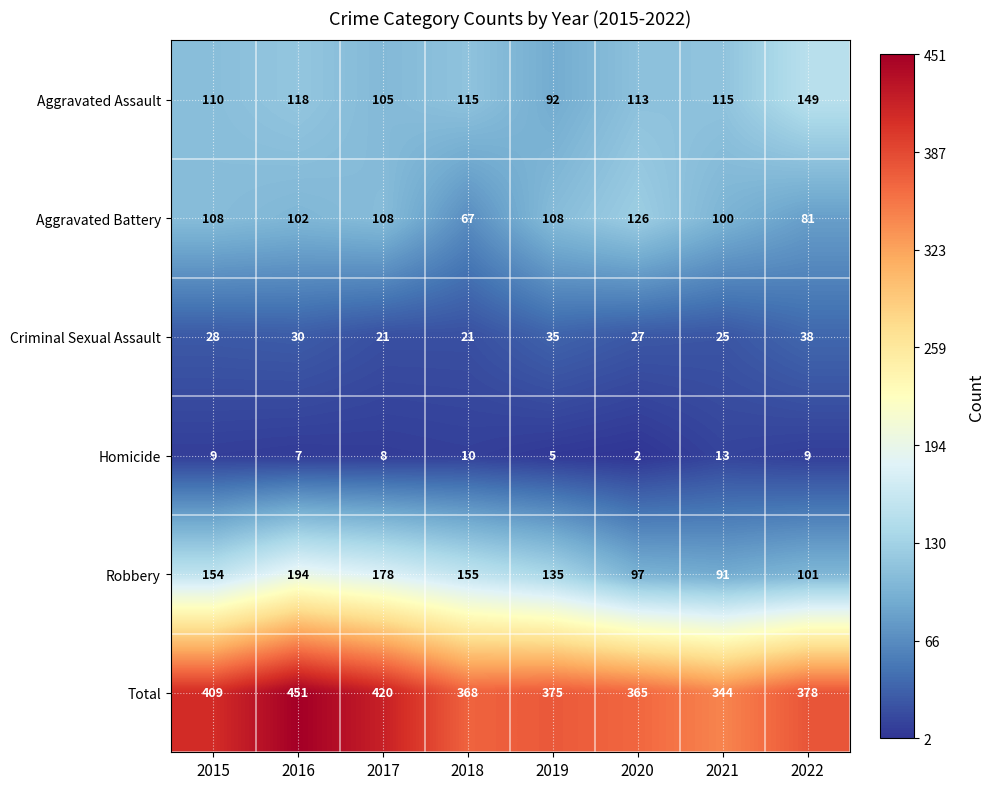

What is the sum of all Robbery values?

1105